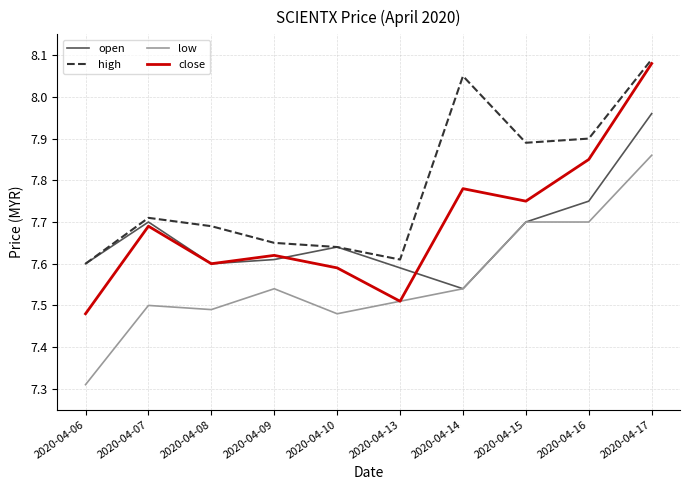

At which category is the sum across all series the highest?

2020-04-17